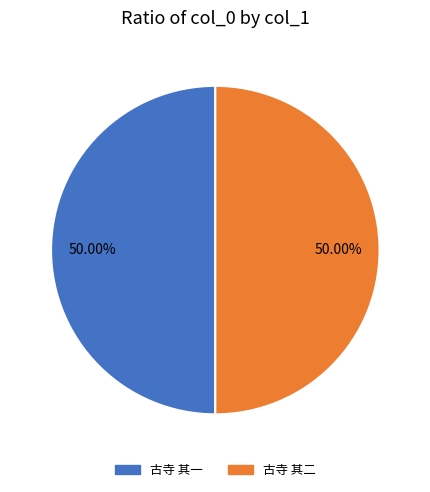

To the nearest percent, what is the average slice percentage?

50%